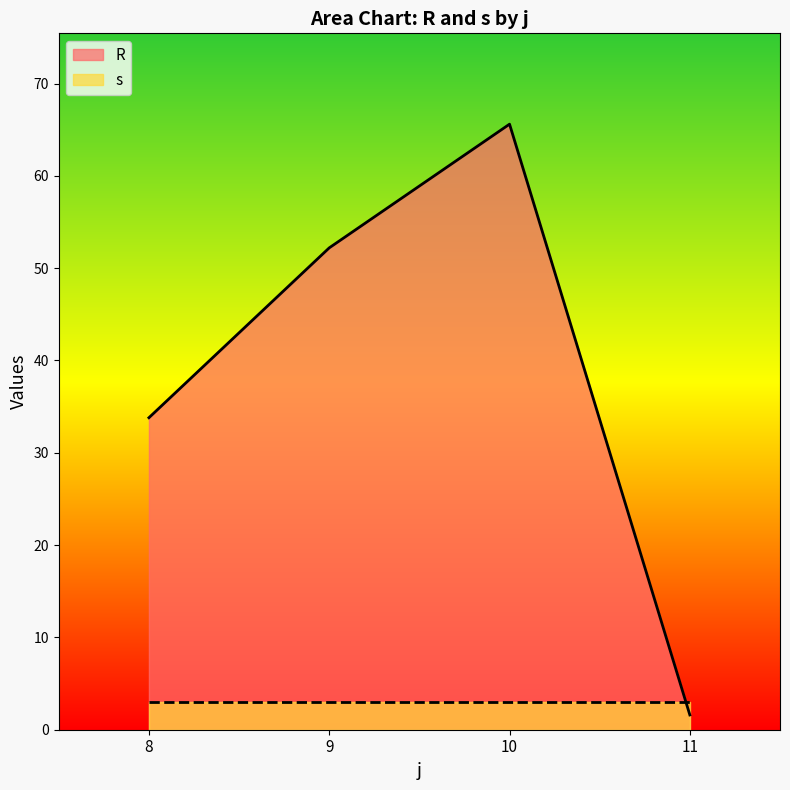

At which category does R reach its first local peak?

10